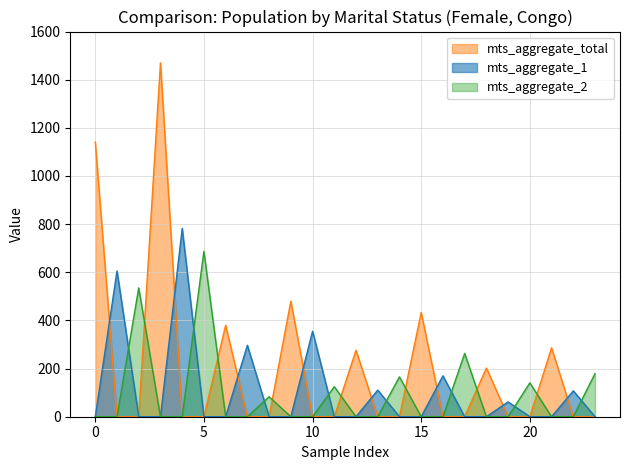

Which series has the widest spread of values?

mts_aggregate_total